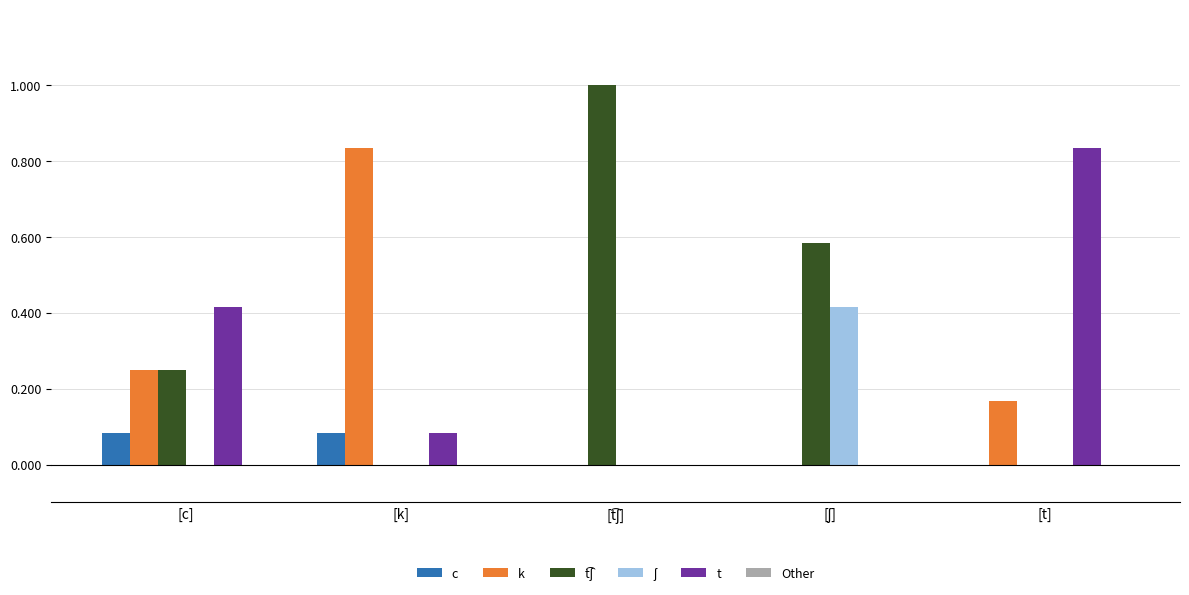

Is the value of c at [k] greater than the value of k at [c]?

No